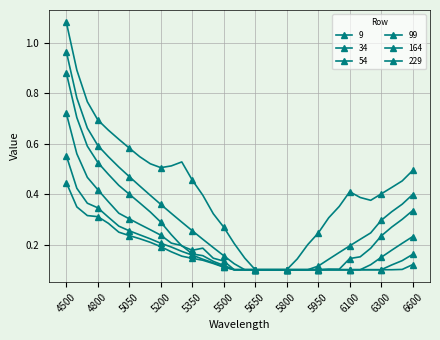

At how many categories does at least one series exceed 0?

34